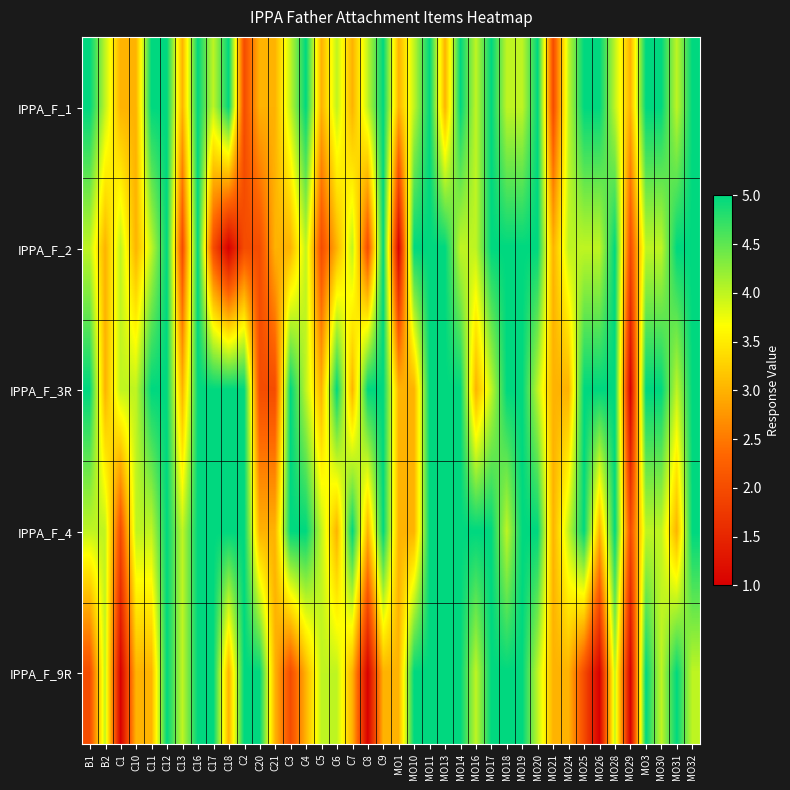

At which category does the chart reach its minimum across all series?

C18